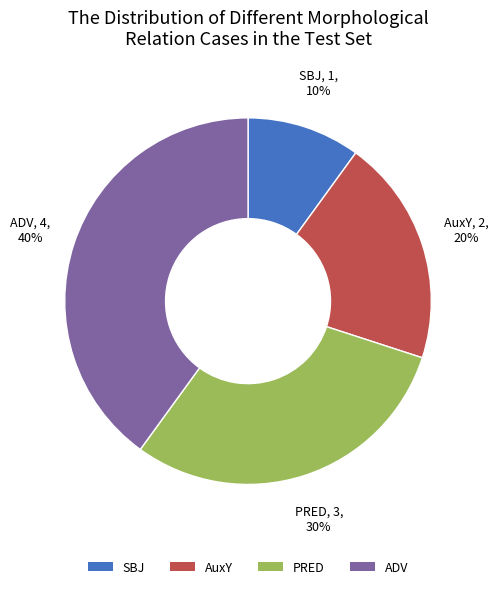

True or false: SBJ accounts for 2% of the total.

False